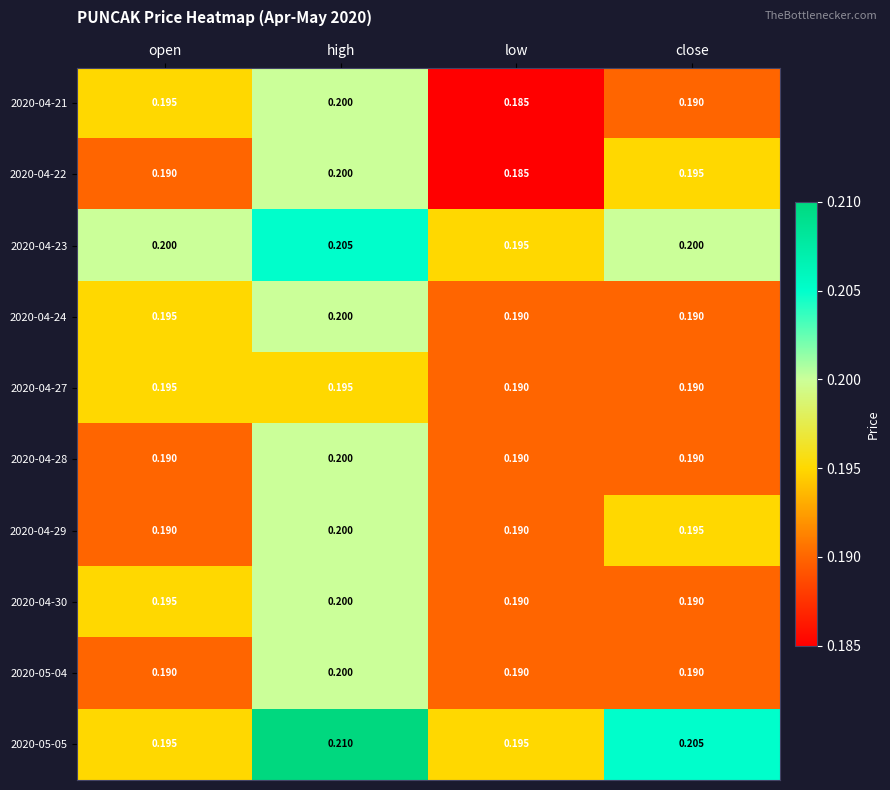

Which category has the highest value across all series?

high